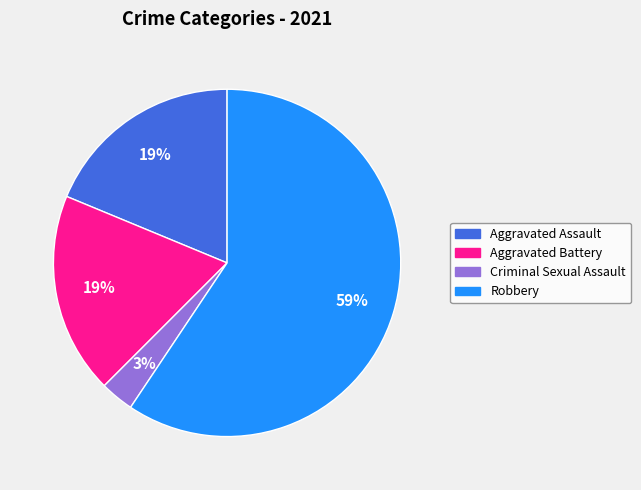

Is there any slice that represents more than half of the pie?

Yes